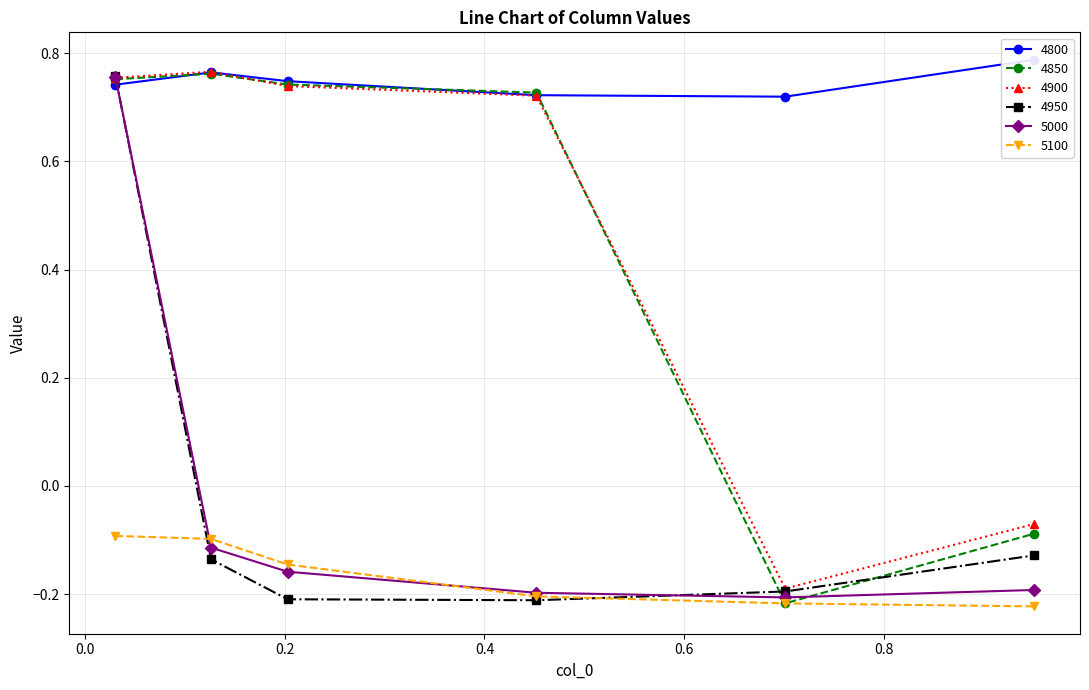

What is the label of the 4th point from the left?

0.4520547945205479